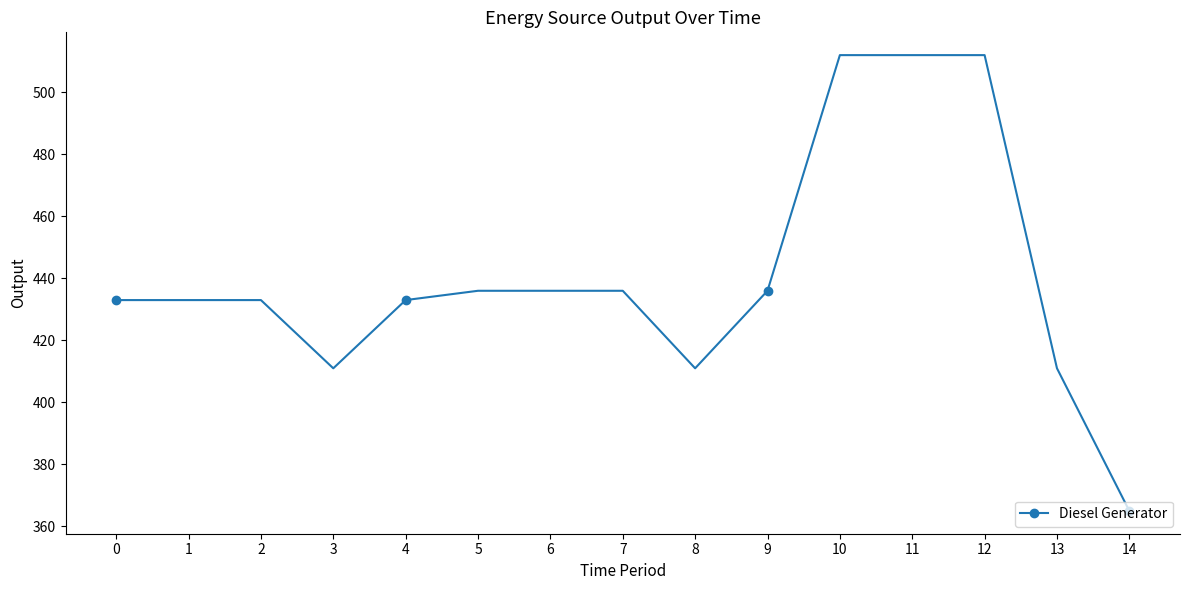

How many series are shown in this chart?

1